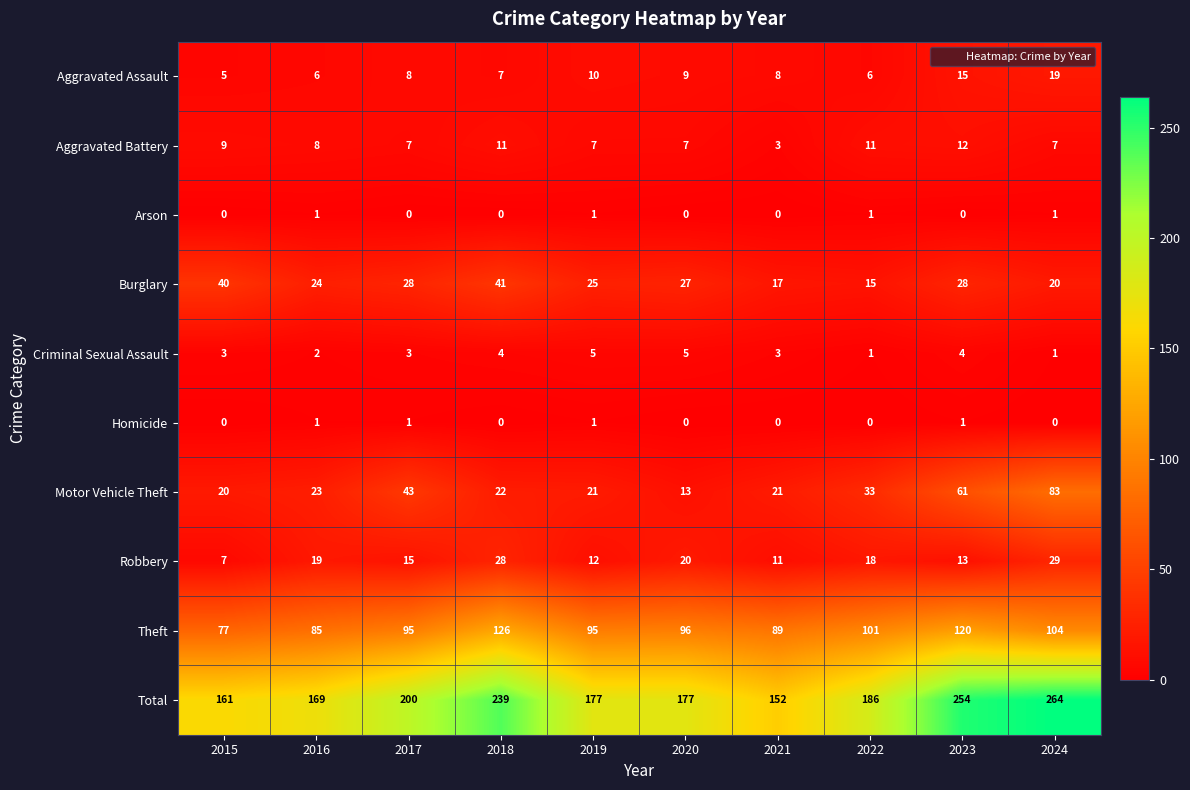

At 2017, list the series in order from largest to smallest.

Total, Theft, Motor Vehicle Theft, Burglary, Robbery, Aggravated Assault, Aggravated Battery, Criminal Sexual Assault, Homicide, Arson